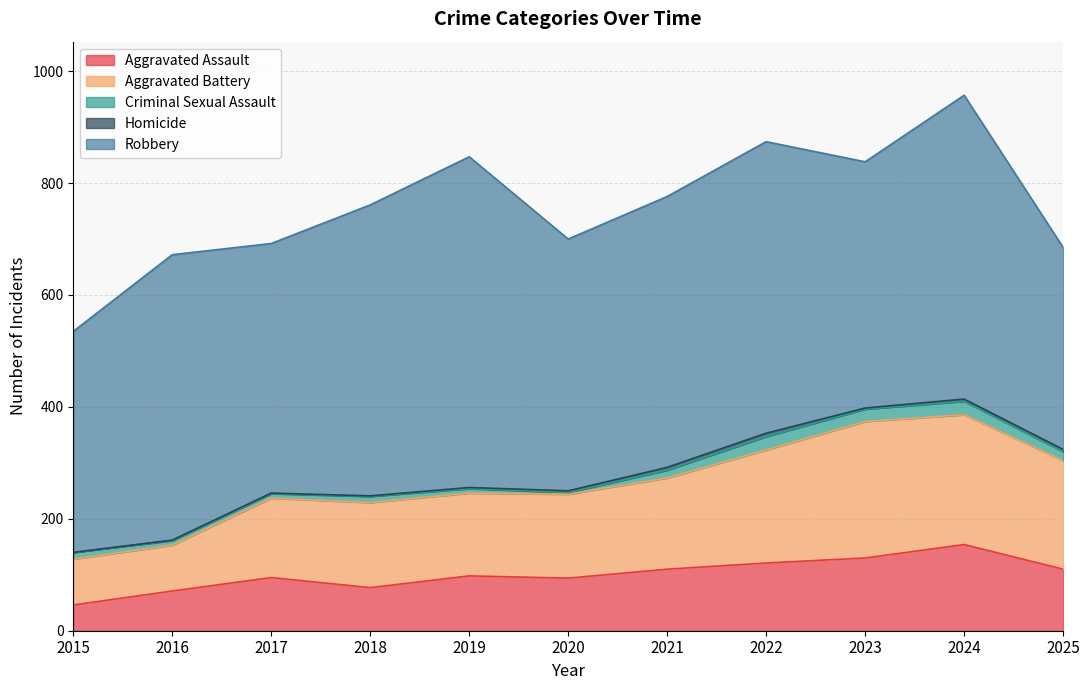

How many Homicide values are between 1 and 4?

8